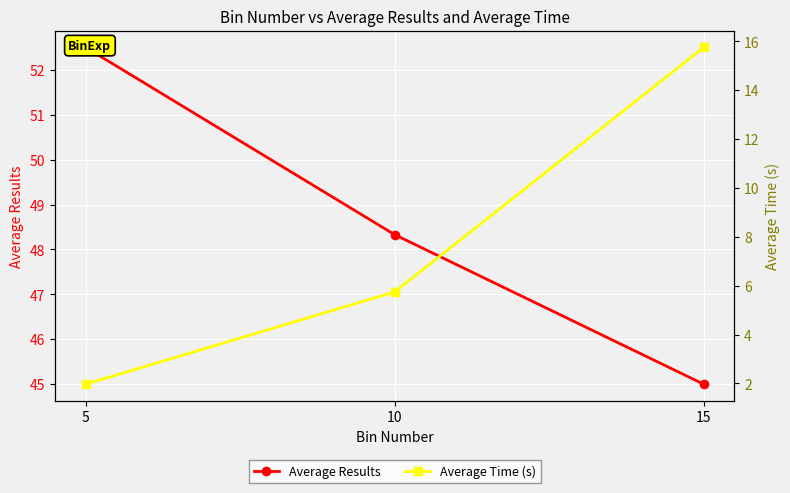

Is this an area chart (filled region under the line)?

No